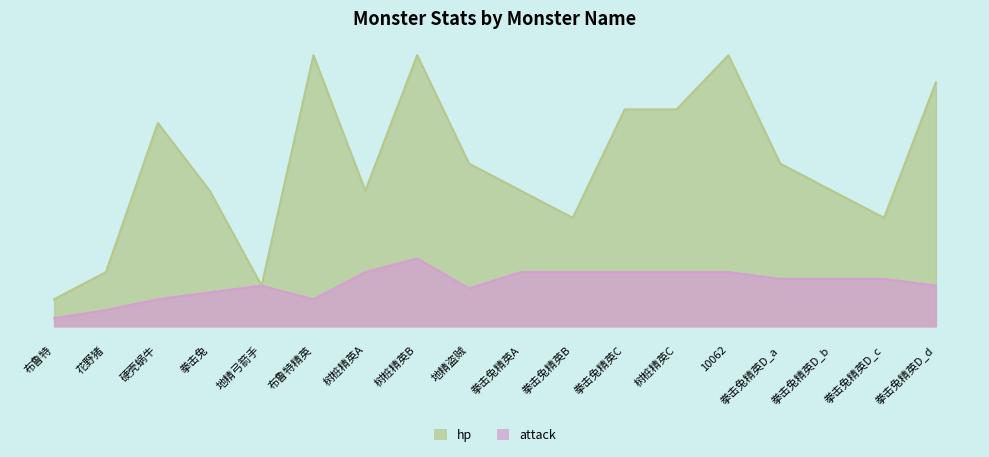

Is the value of attack at 树桩精英A greater than the value of hp at 拳击兔精英D_b?

No